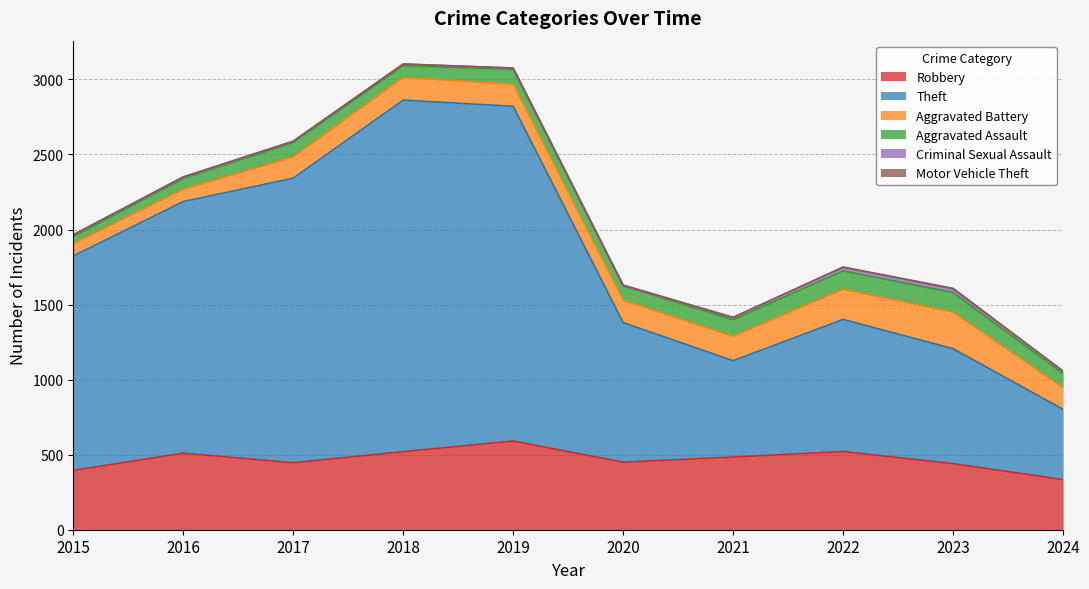

Which series has the largest range (max minus min)?

Theft